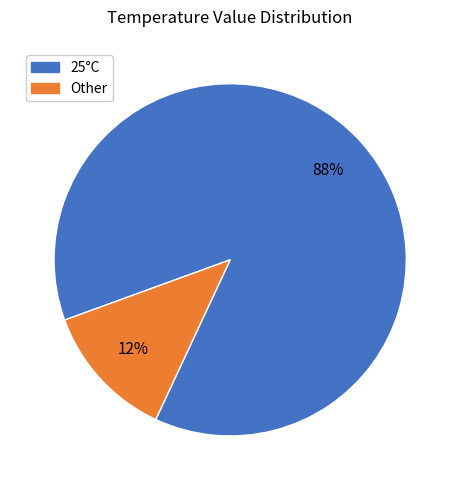

To the nearest percent, what is the average slice percentage?

50%